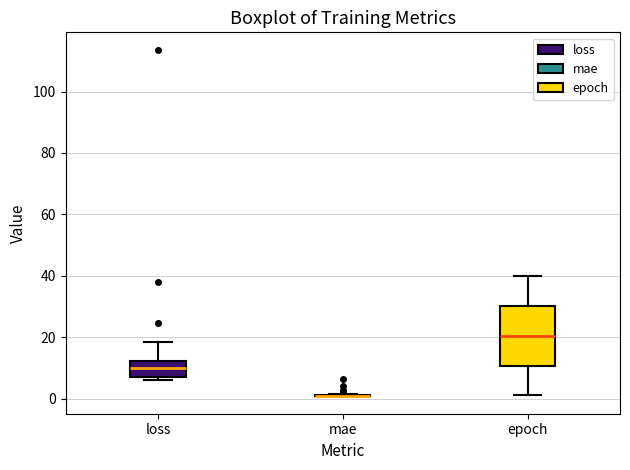

Which box is the tallest, from its lower edge to its upper edge?

epoch